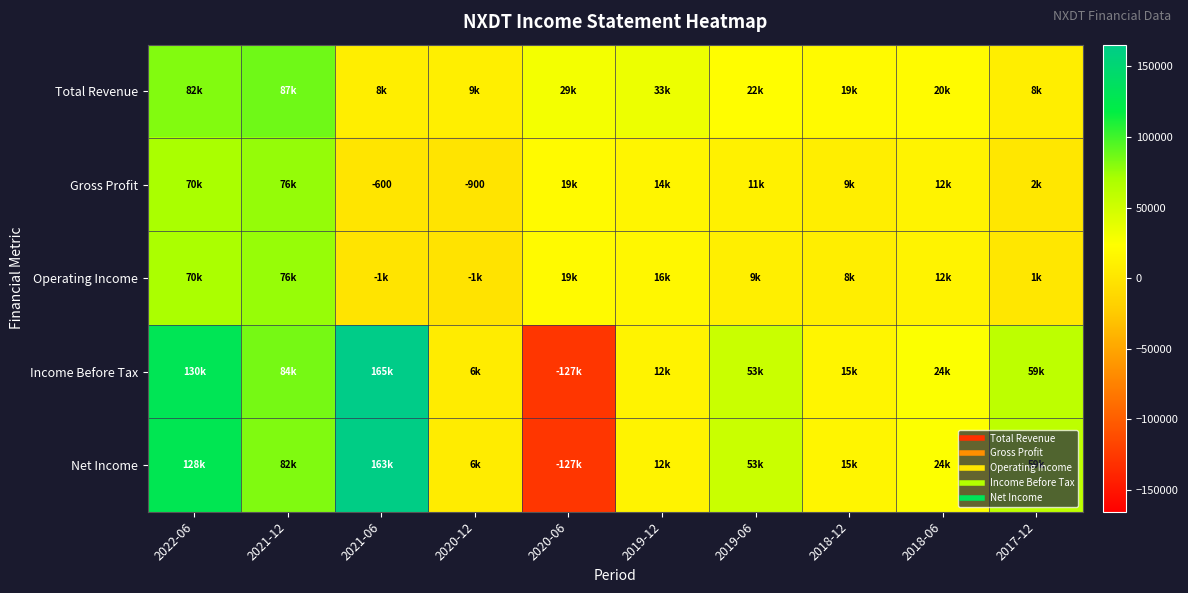

What is the maximum value shown in the chart?

165400